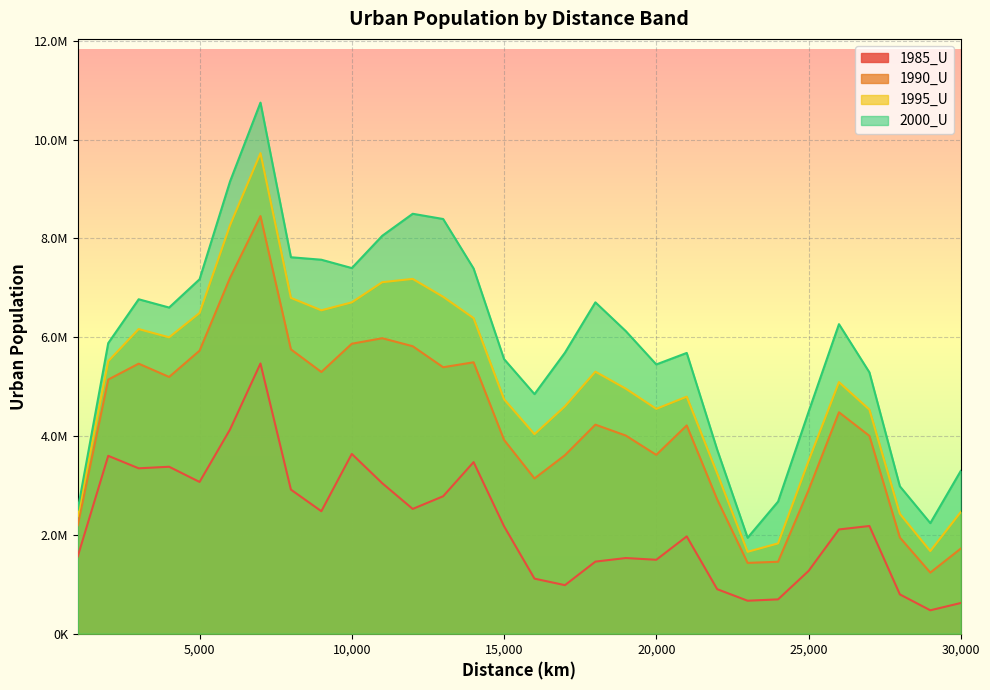

Is the value of 1985_U at 8000 greater than the value of 1995_U at 10000?

No